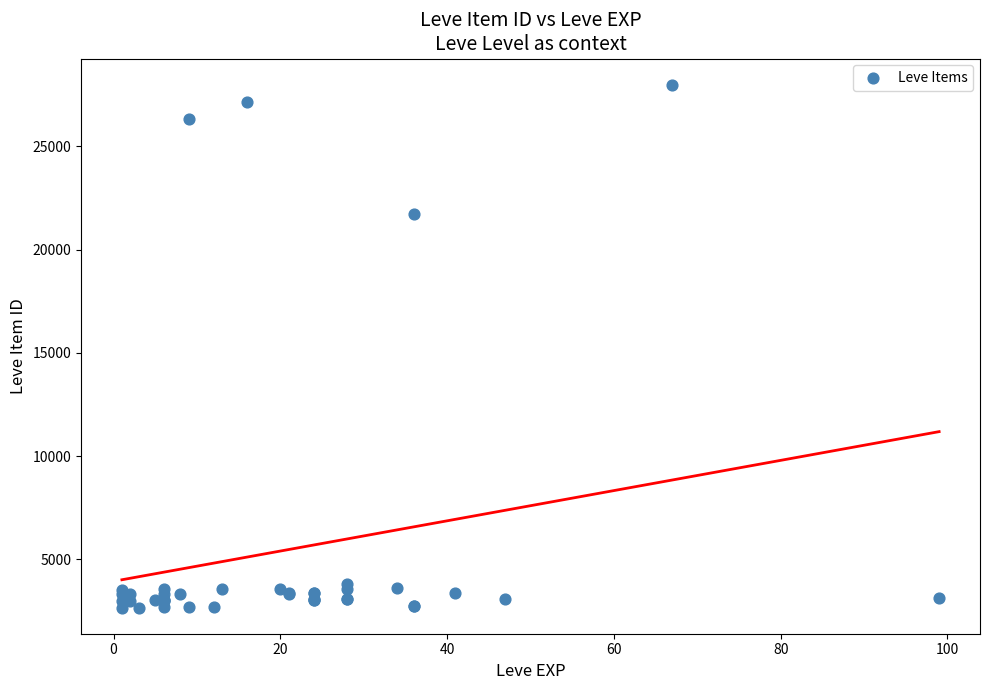

What Y value in the scatter plot is closest to 15324?

21725